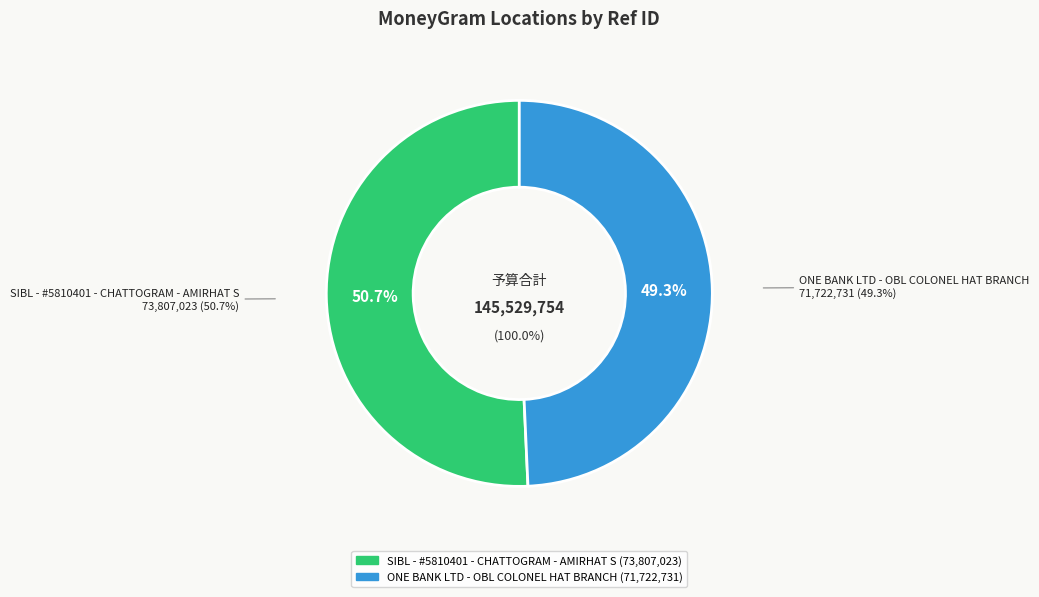

How many slices are in this pie chart?

2